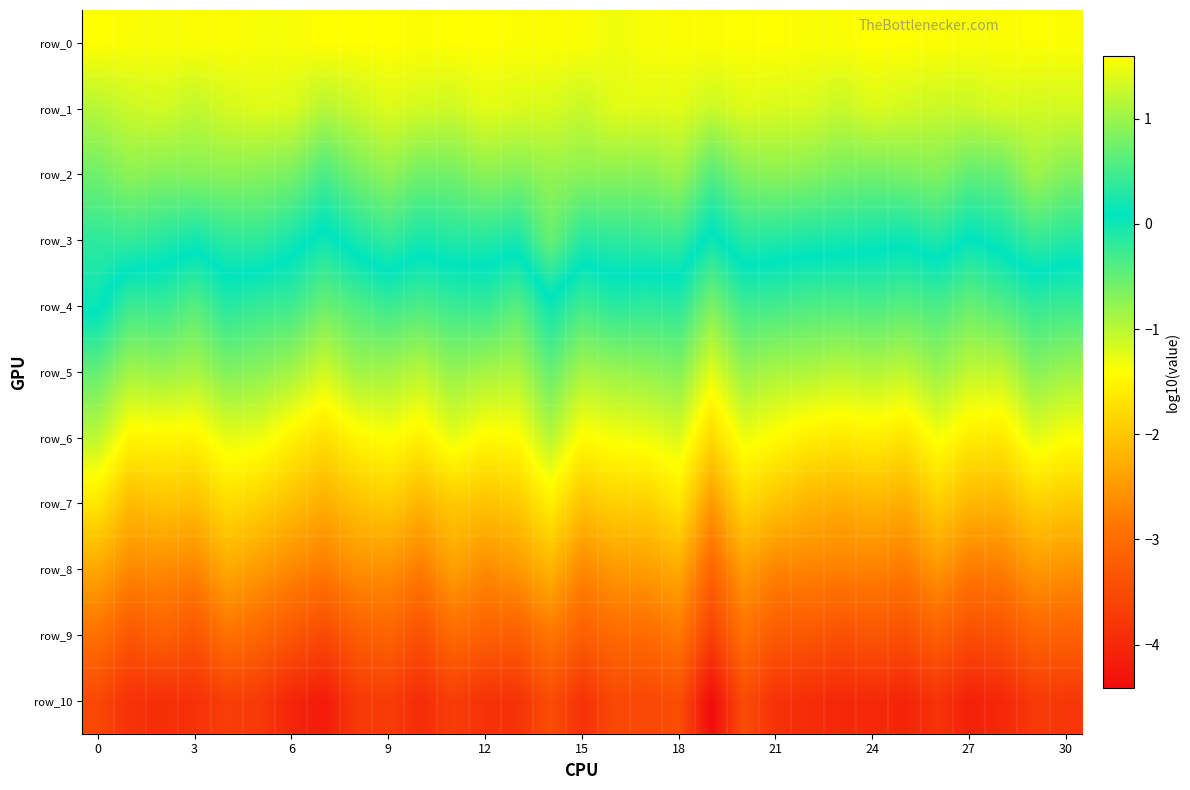

Which series has the largest total across all categories?

row_0